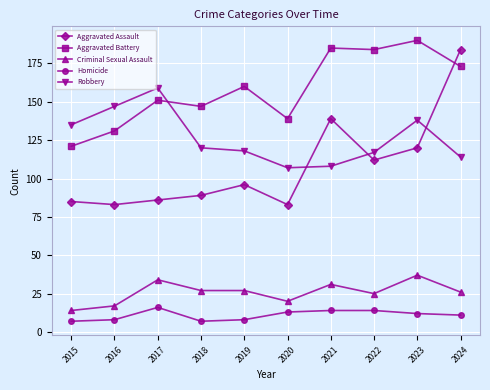

True or false: Criminal Sexual Assault and Aggravated Assault cross at least once.

False